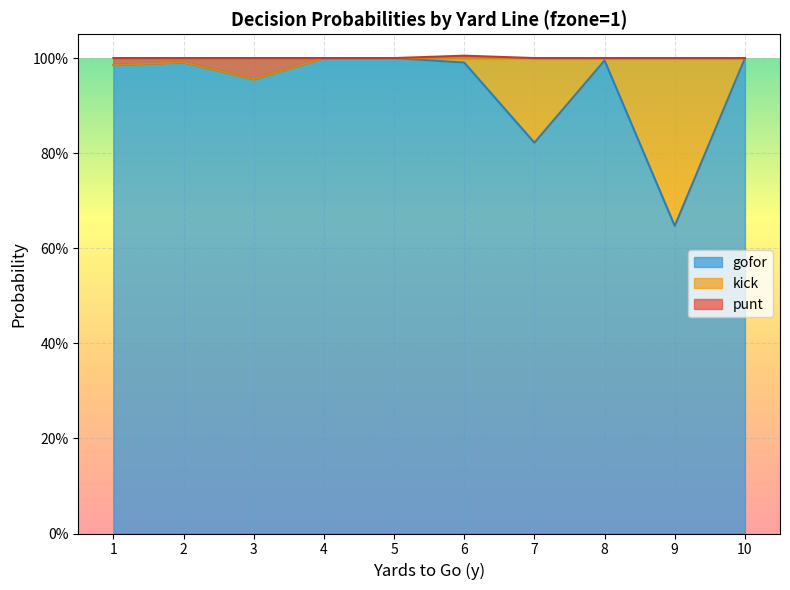

What is the approximate value of gofor at 6?

1.0